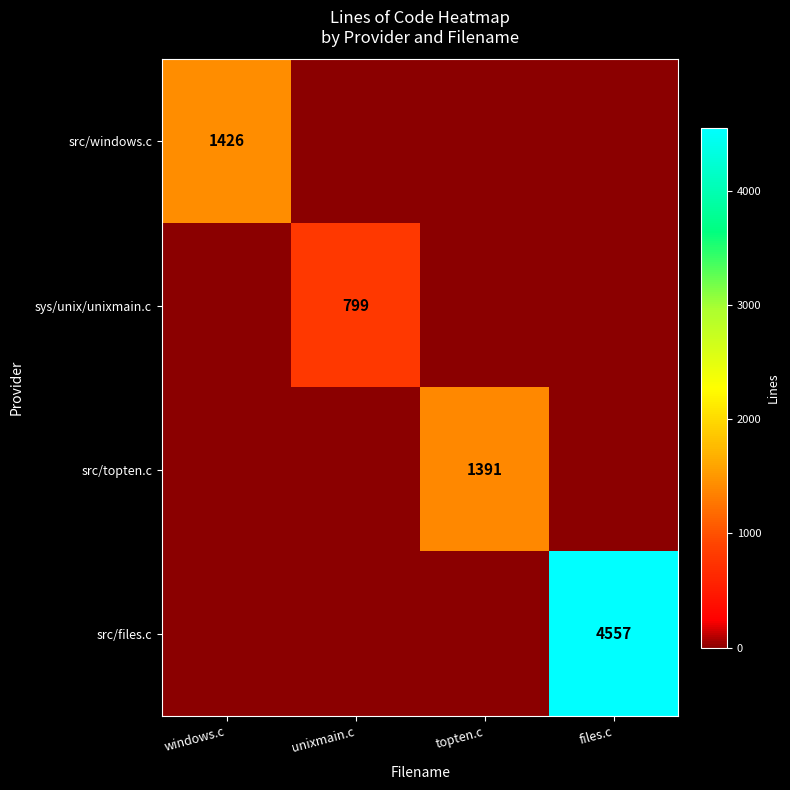

Is it true that src/windows.c equals 1426 at windows.c?

True